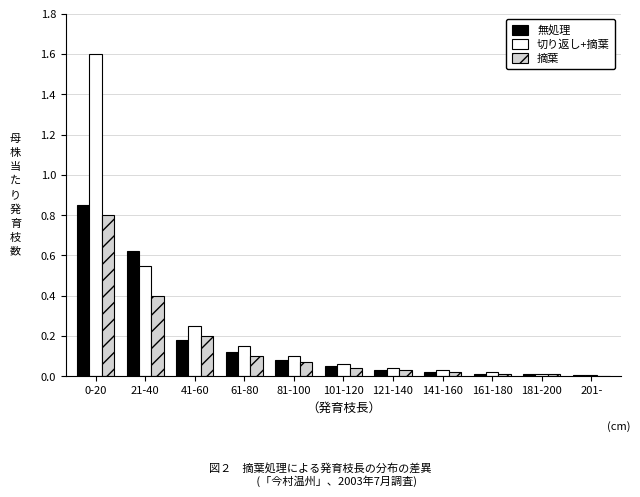

What is the maximum value shown in the chart?

1.6